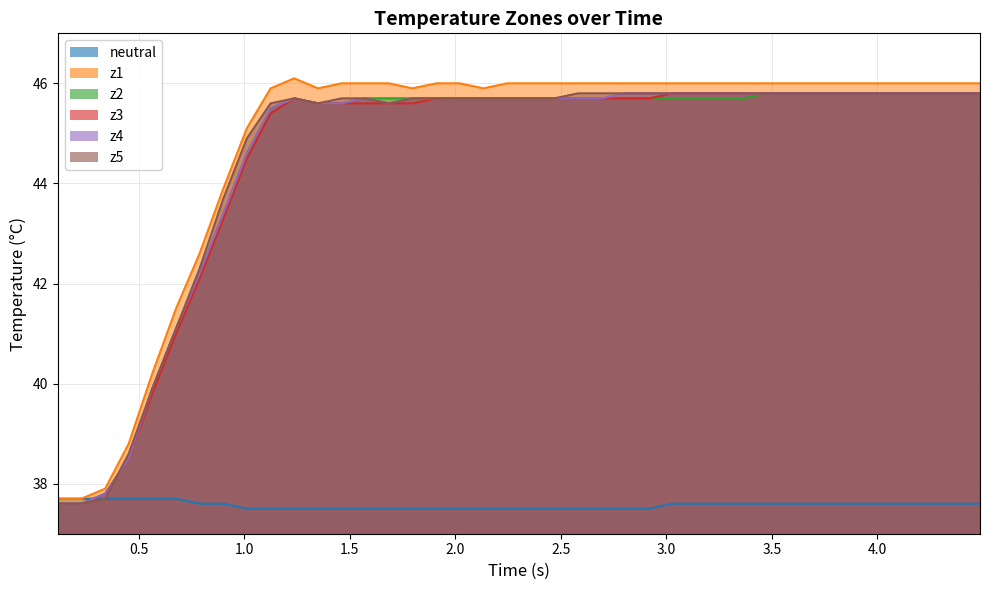

In z3, how many points are higher than both neighbors (excluding endpoints)?

1